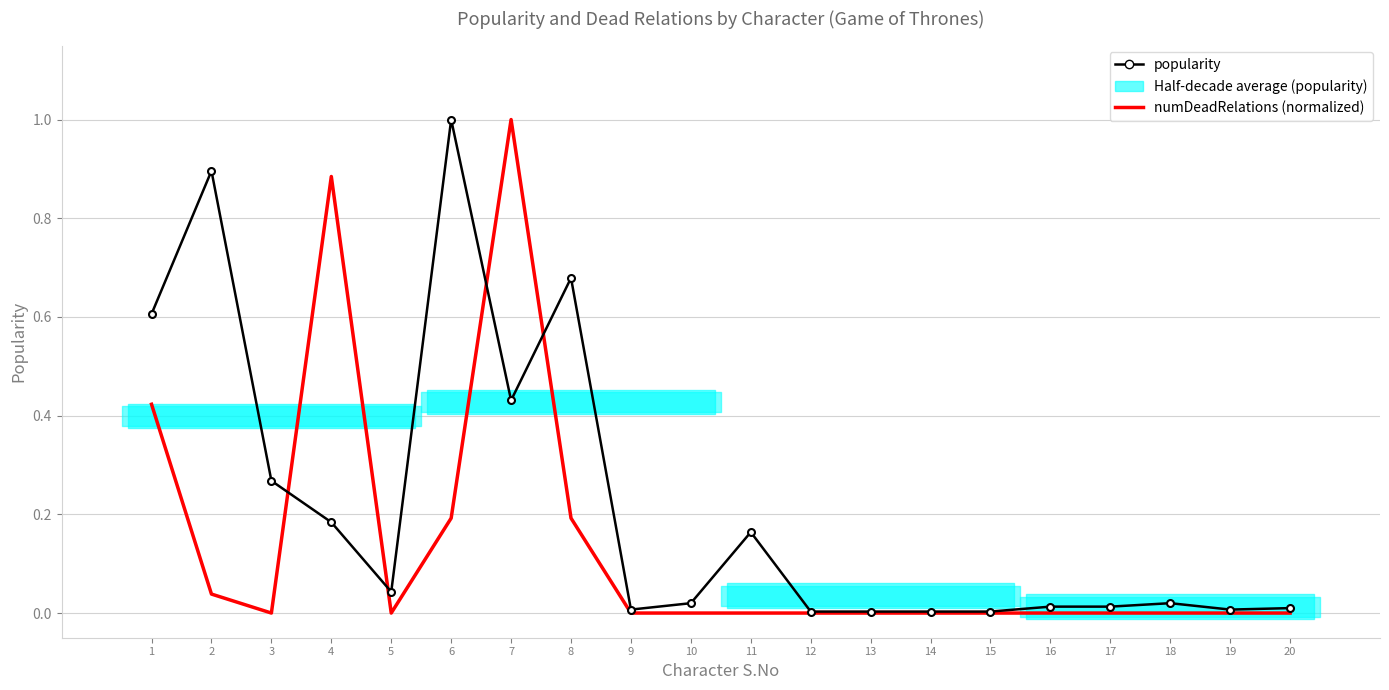

What is the sum of all popularity values?

4.4